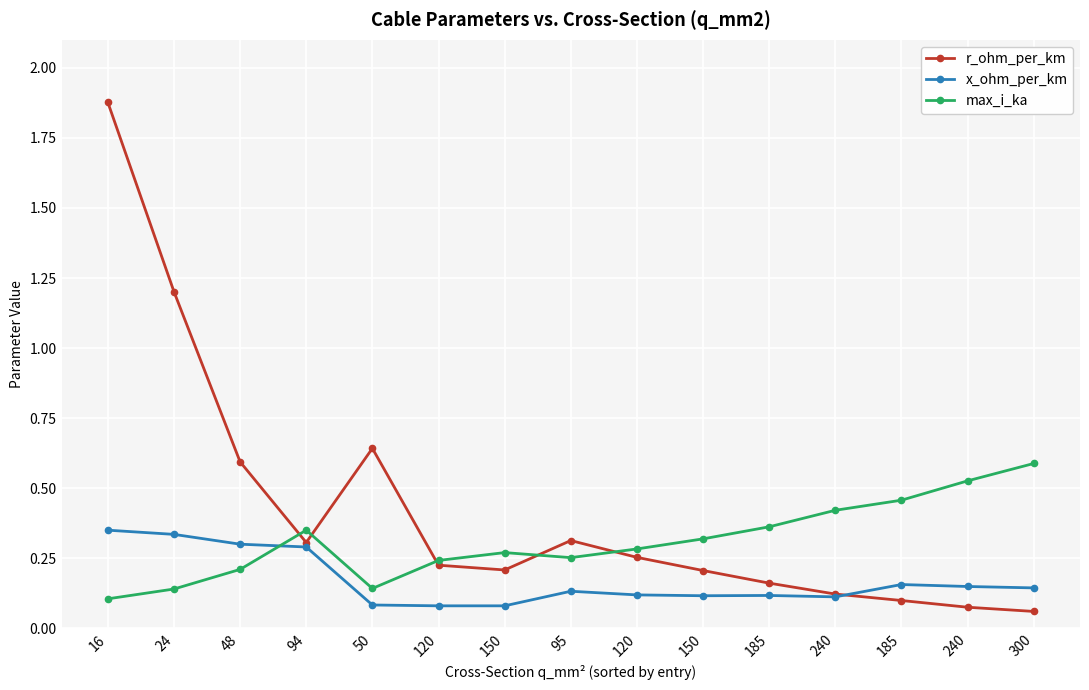

Is this an area chart (filled region under the line)?

No